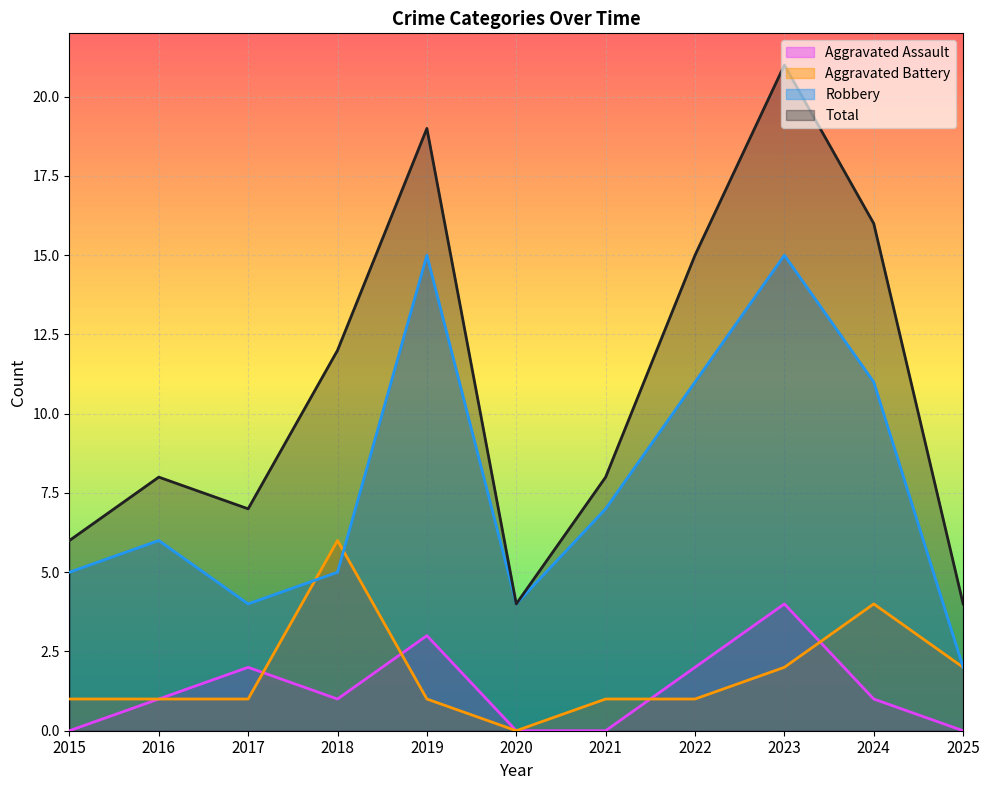

How many data points in Total are above 8?

5